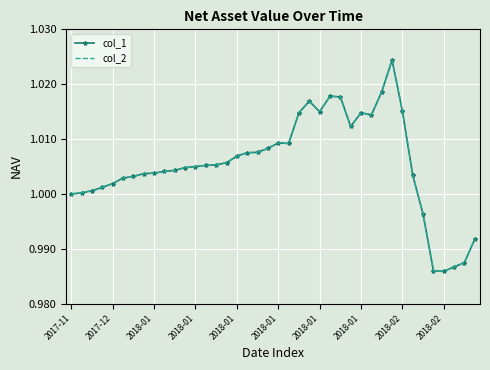

At how many categories does at least one series exceed 1?

33